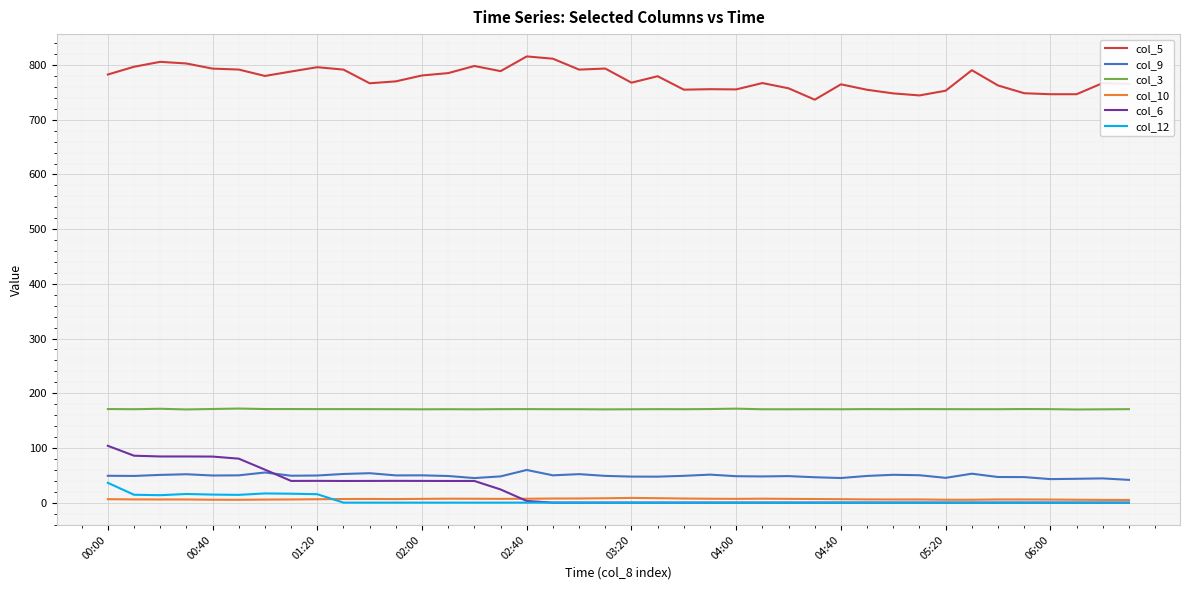

Count the number of data series in this chart.

6